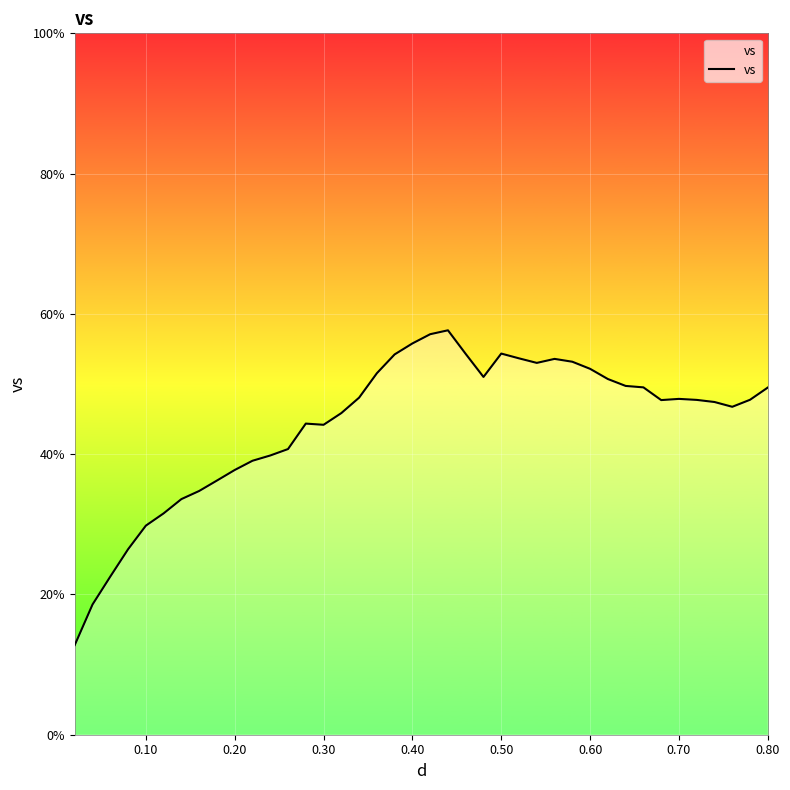

What is the greatest value displayed?

57.7